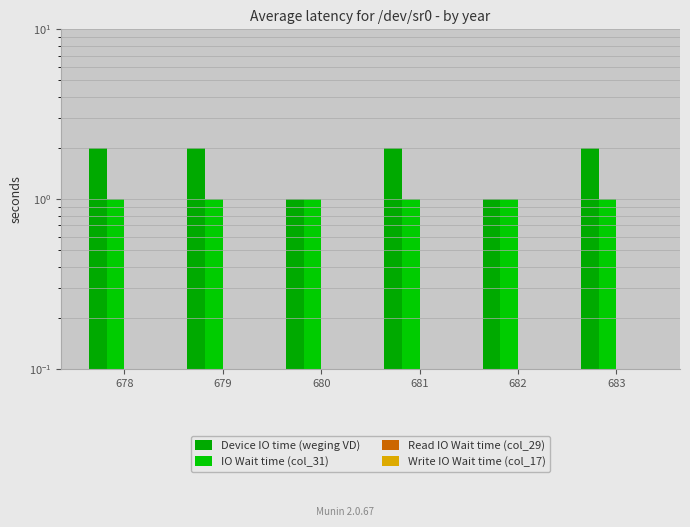

Which series has the largest total across all categories?

Device IO time (weging VD)